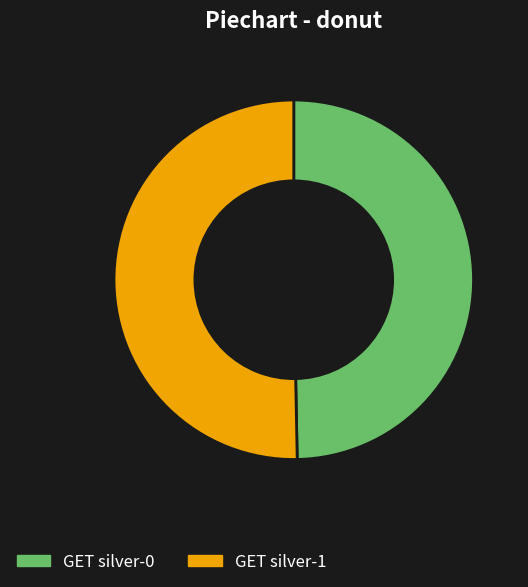

How many slices are in this pie chart?

2